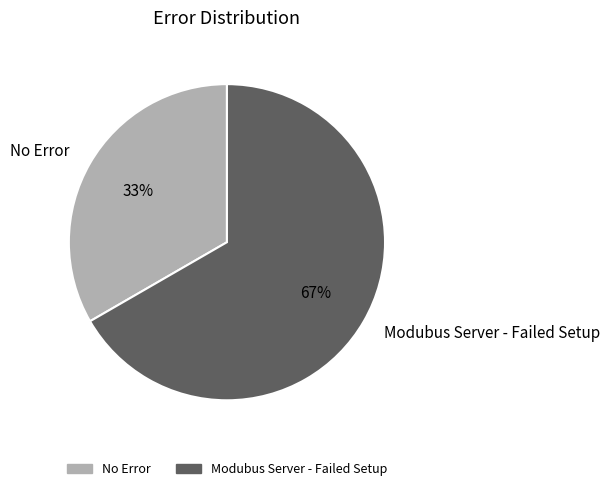

What is the majority slice?

Modubus Server - Failed Setup